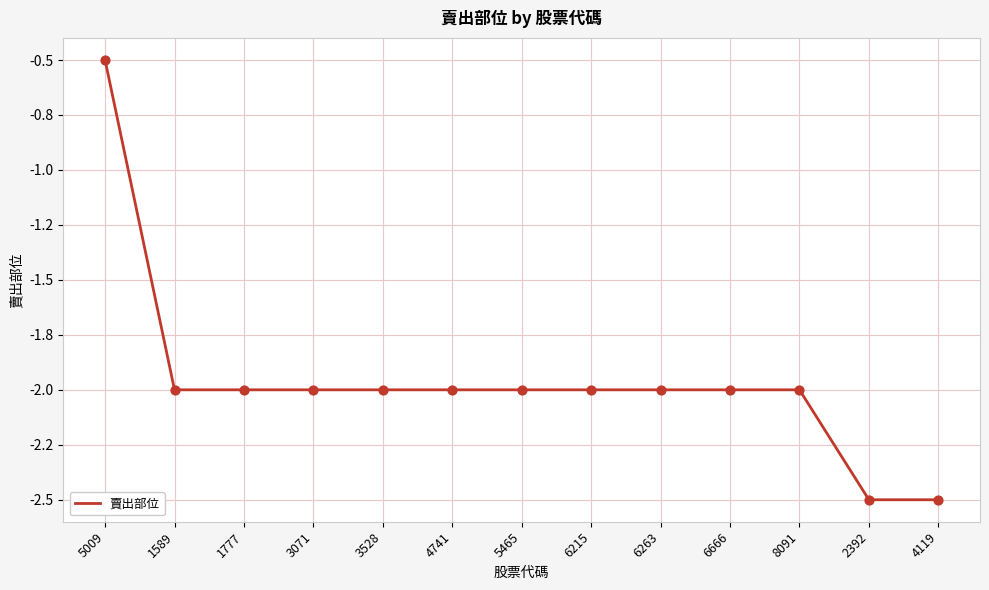

Which has a higher value, 3528 or 5009?

5009